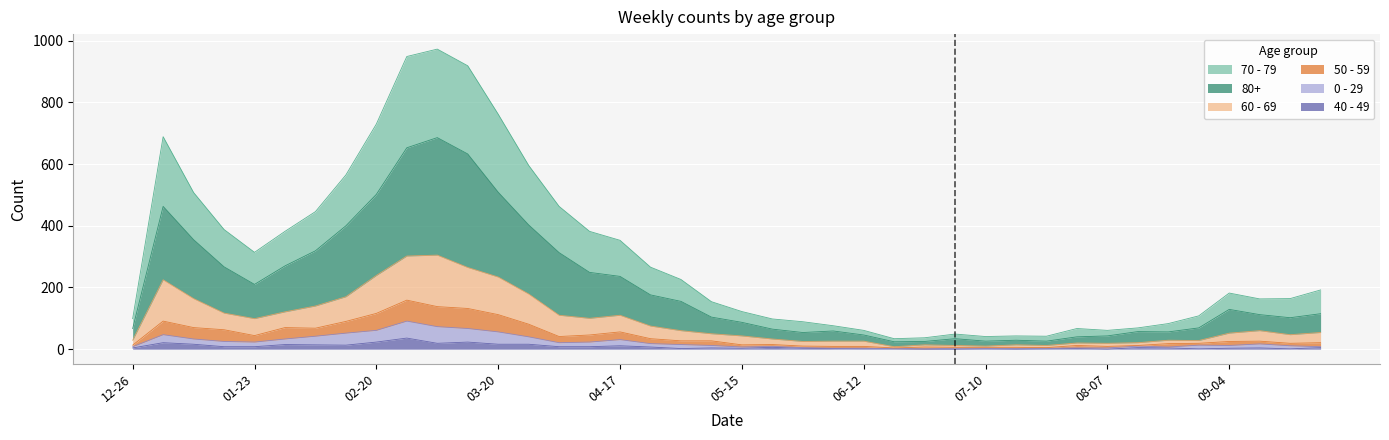

Count the number of data series in this chart.

6